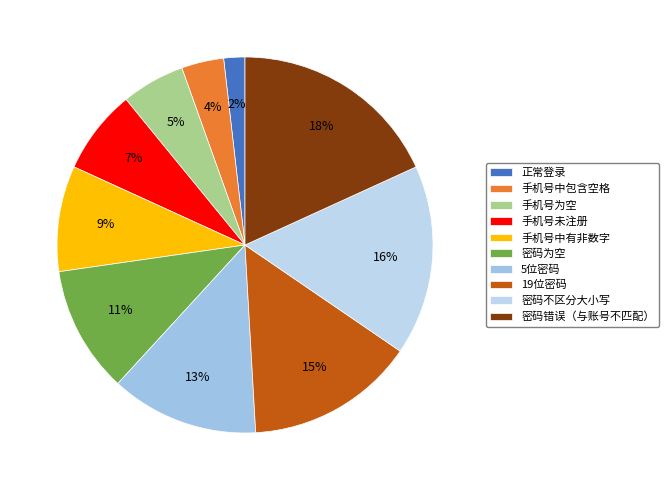

Which has a higher value, 密码不区分大小写 or 手机号未注册?

密码不区分大小写